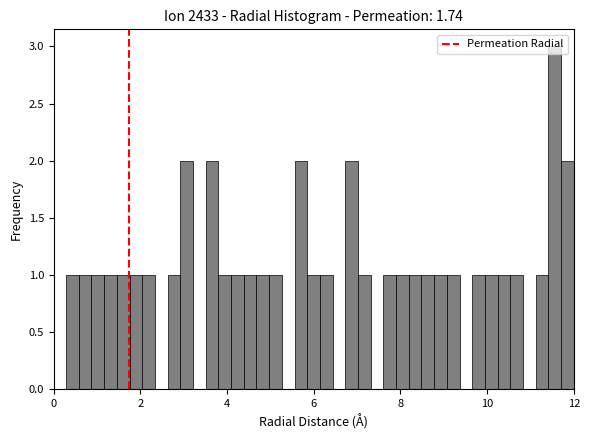

Around what value on the x-axis is the tallest bar? Give the approximate position of its centre, as read against the axis.

11.6